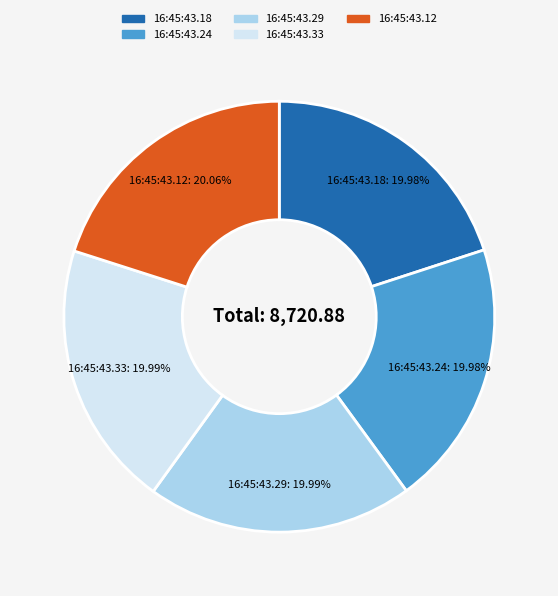

Is there any slice that represents more than half of the pie?

No